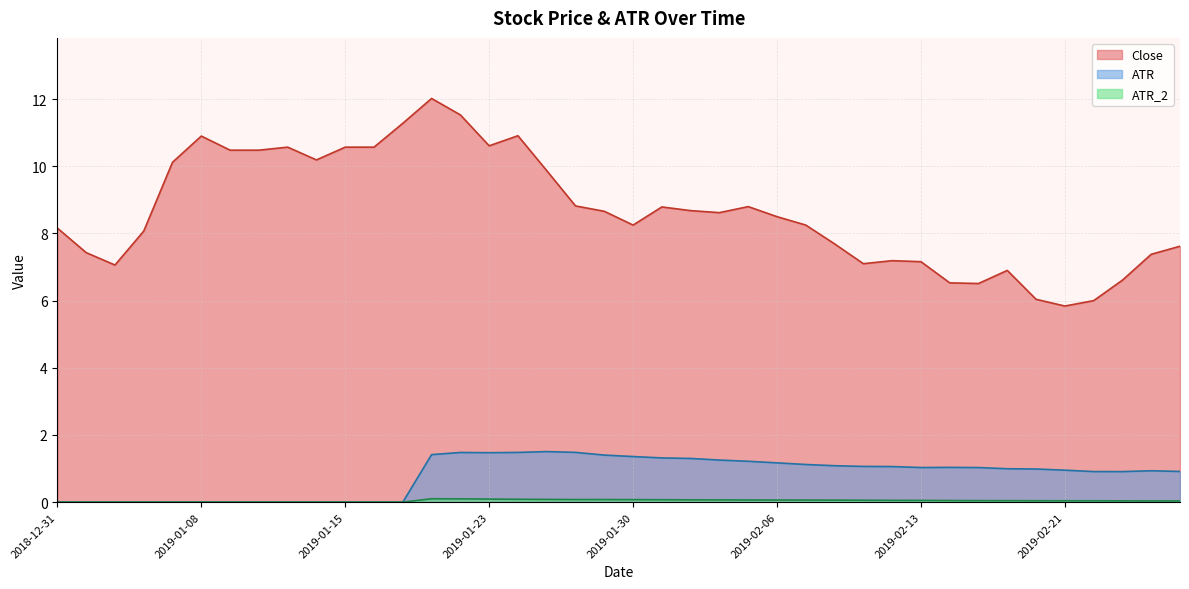

Is it true that Close equals 8.5 at 2019-02-06?

True